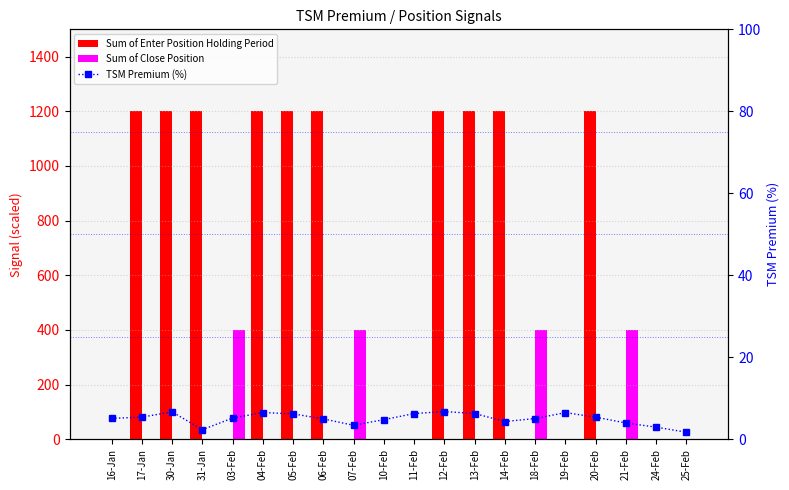

What is the greatest value displayed?

1200.0